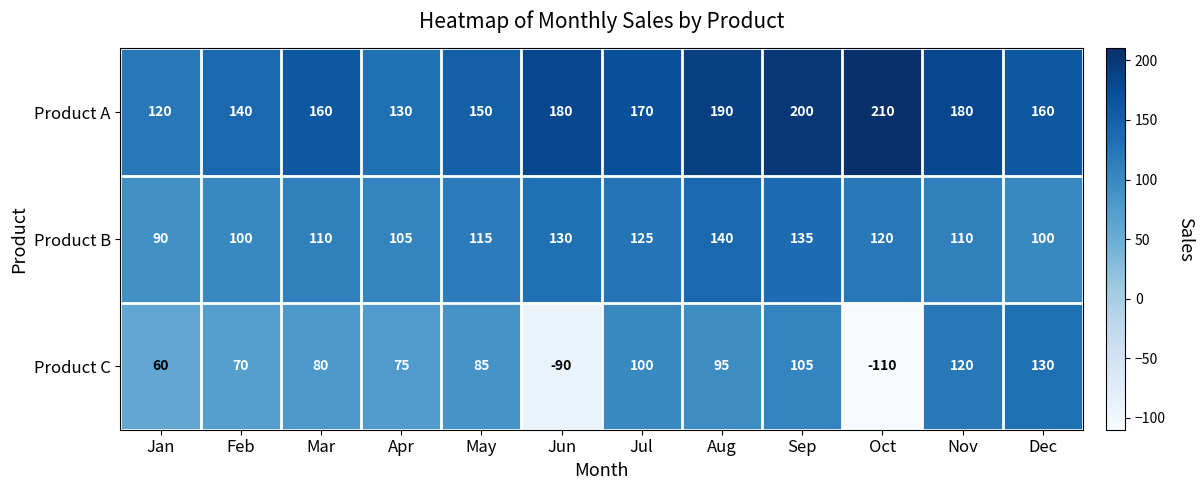

At how many categories does at least one series exceed 47?

12